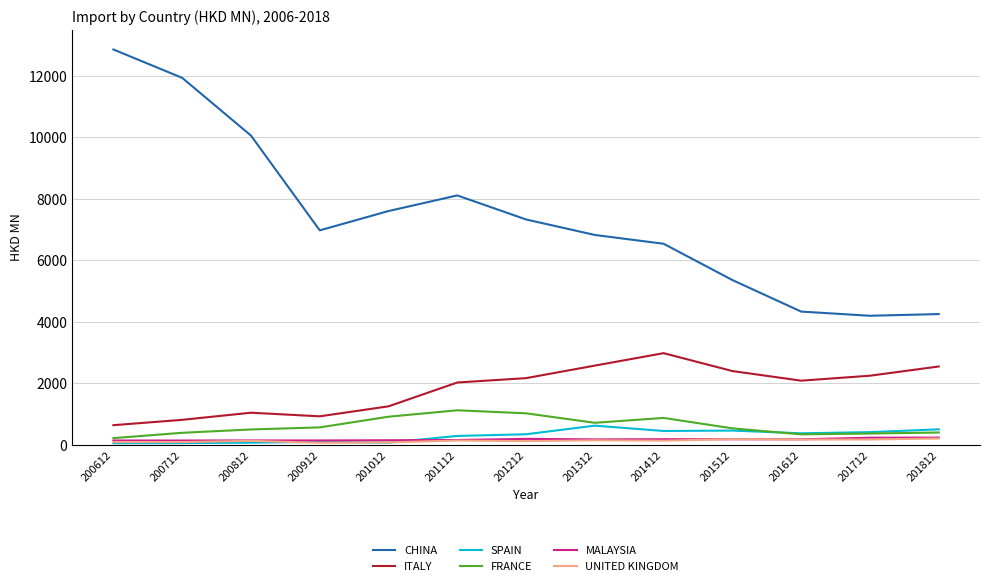

Does the chart have visible grid lines?

Yes